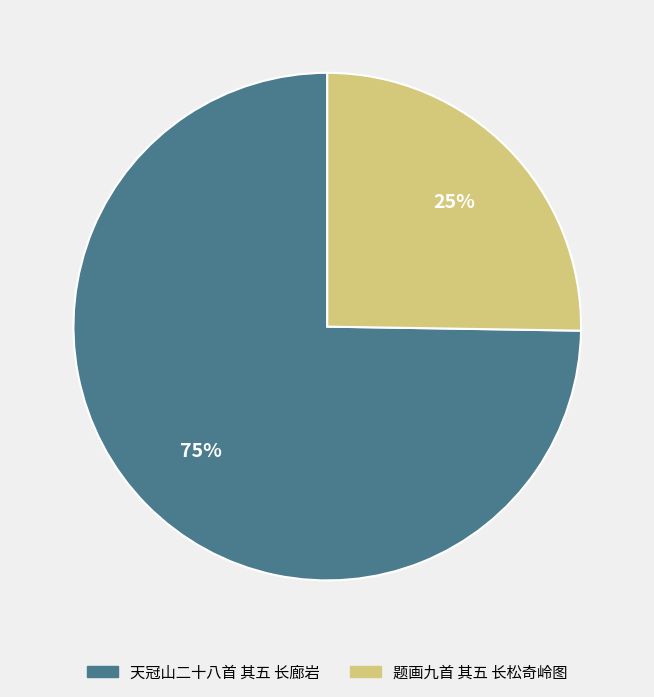

What percentage is the 天冠山二十八首 其五 长廊岩 slice, to the nearest percent?

75%